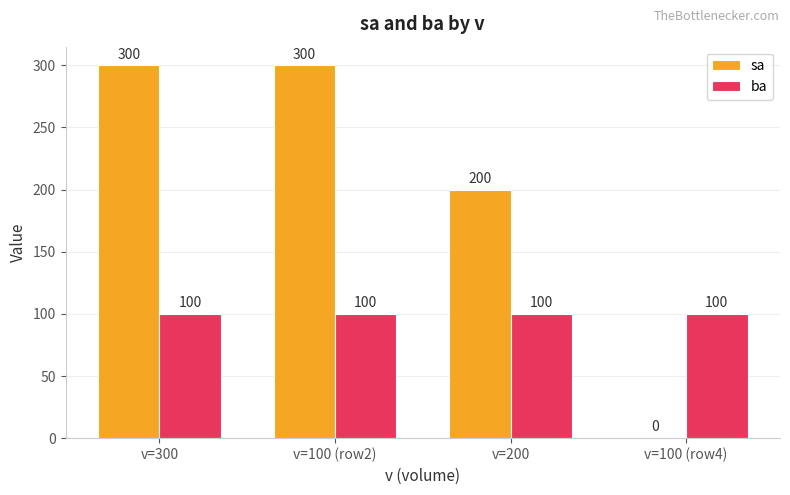

Which series changed the most between v=100 (row2) and v=100 (row4)?

sa